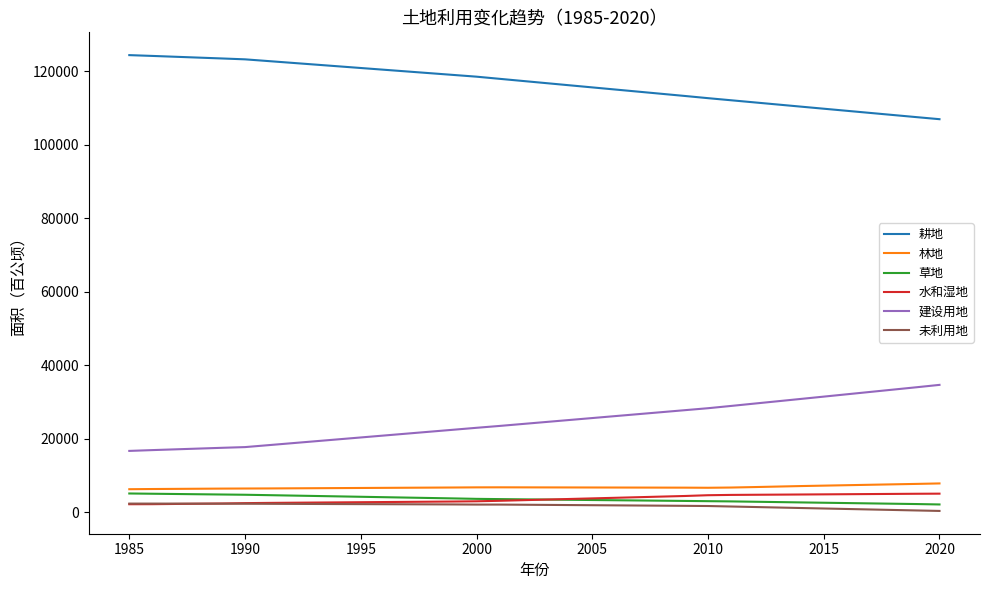

True or false: 林地 and 耕地 intersect in this chart.

False